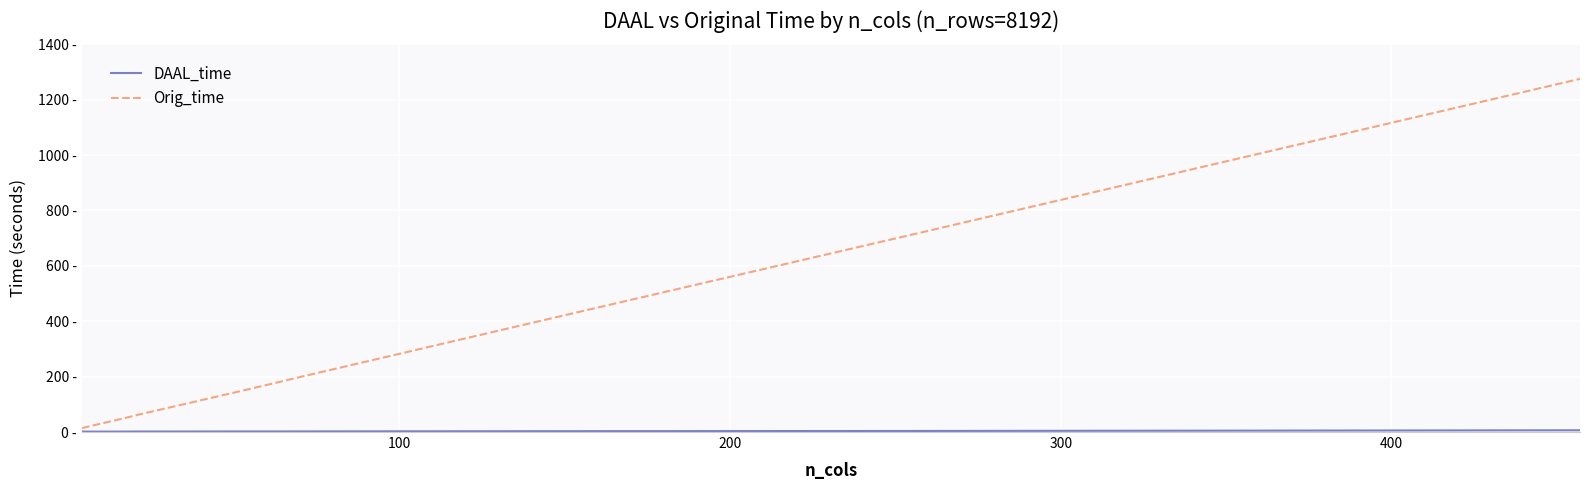

True or false: Orig_time and DAAL_time cross at least once.

False